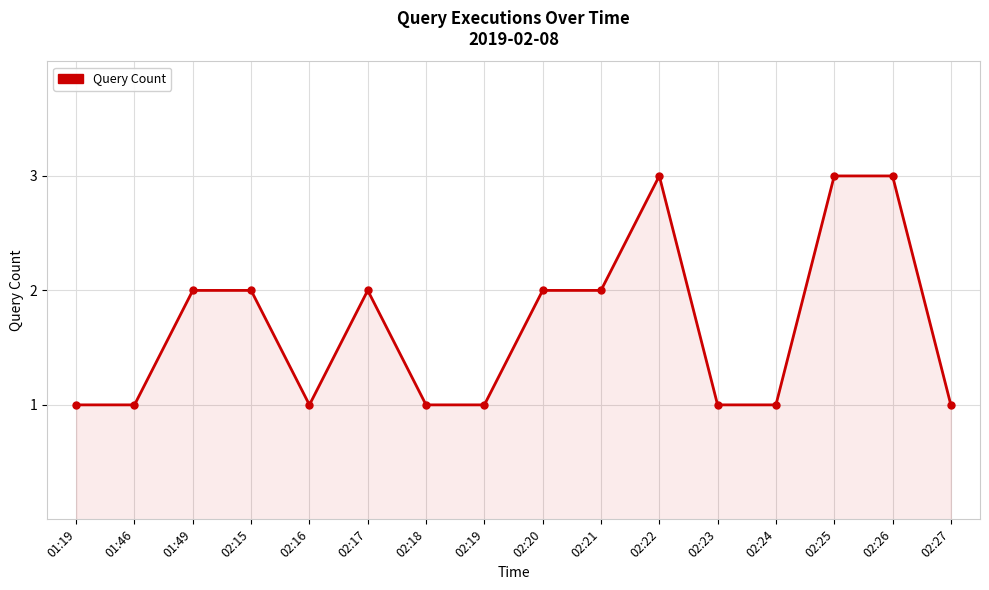

The chart shows a value of 2 at 02:17. True or false?

True